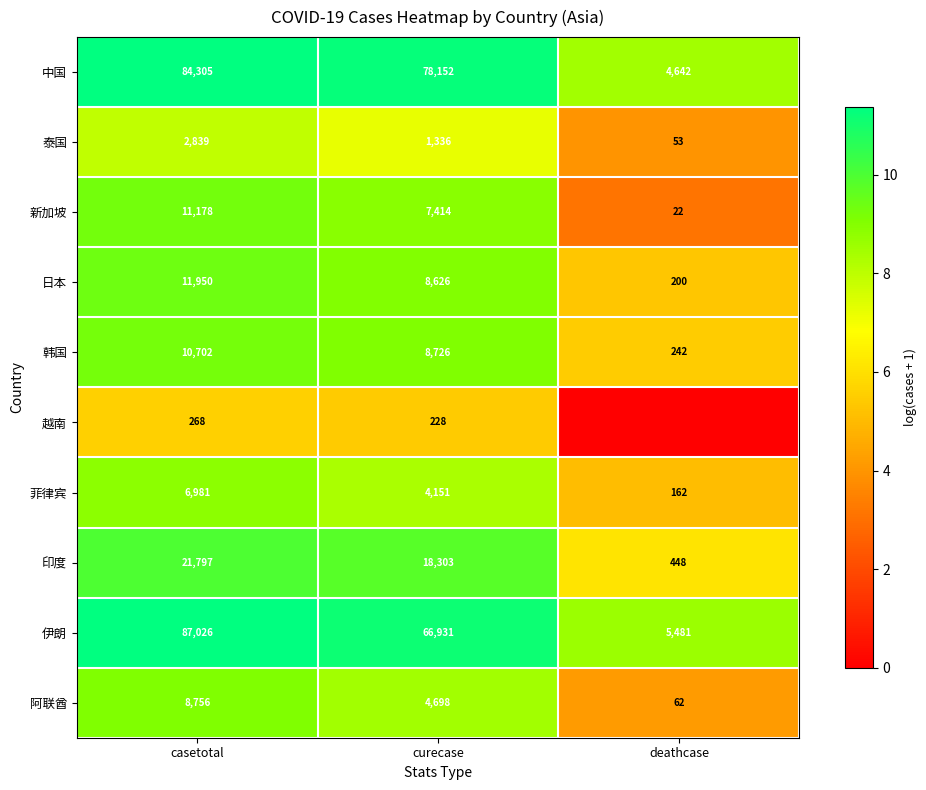

The 越南 series shows 268 at casetotal. True or false?

True